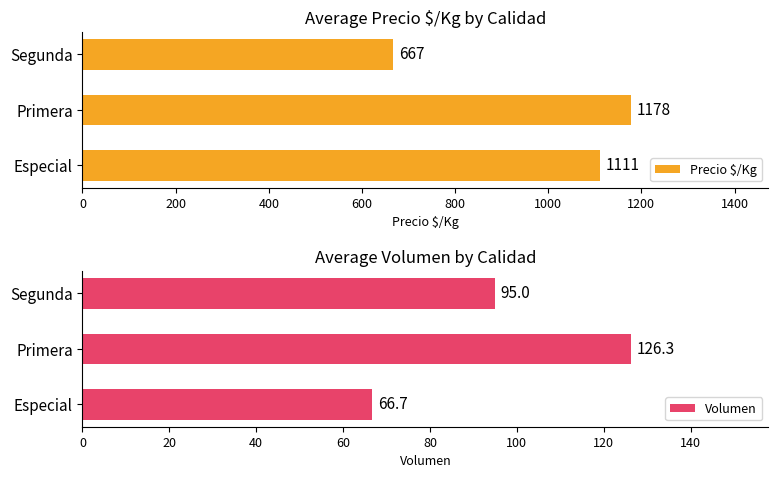

Is it true that Precio $/Kg equals 510.9 at Primera?

False